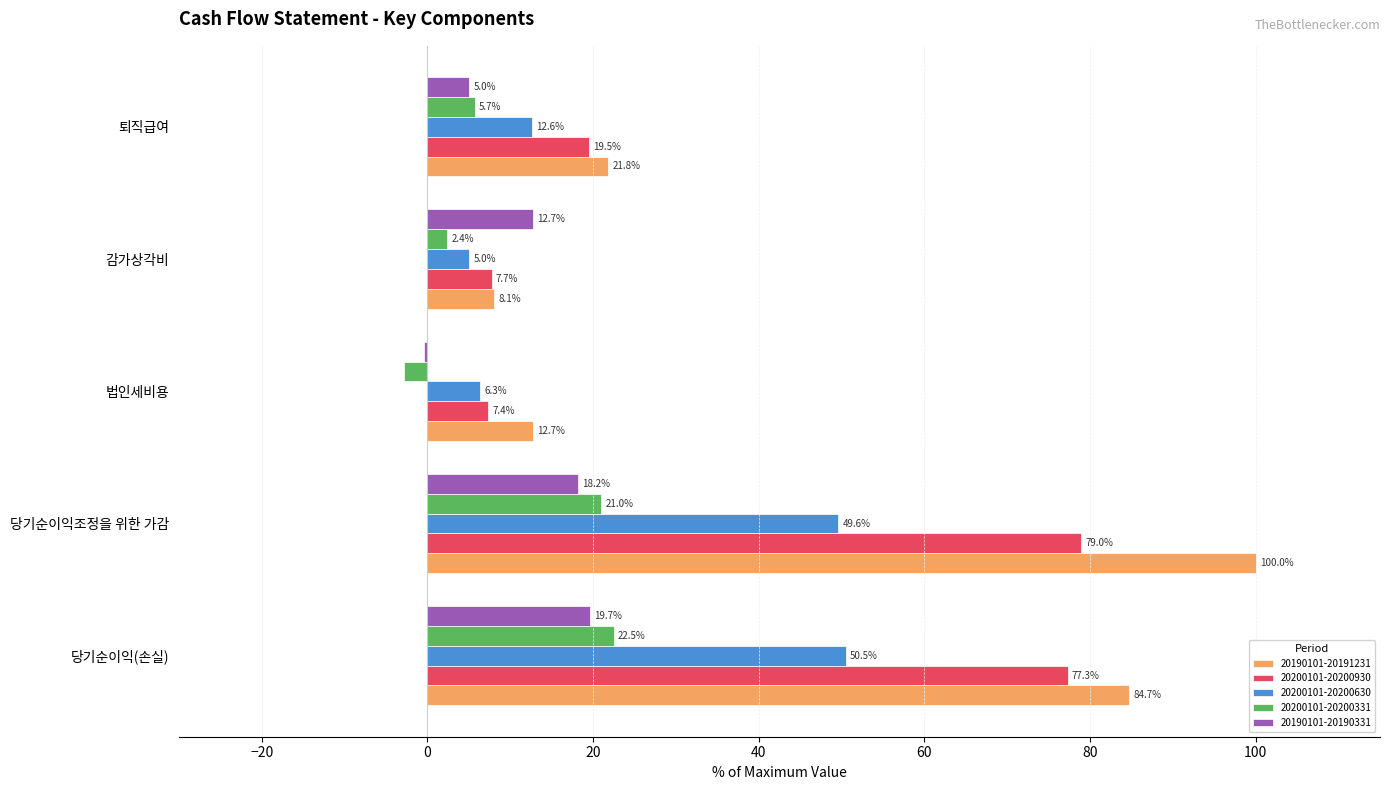

What is the approximate value of 20200101-20200331 at 감가상각비?

2.4